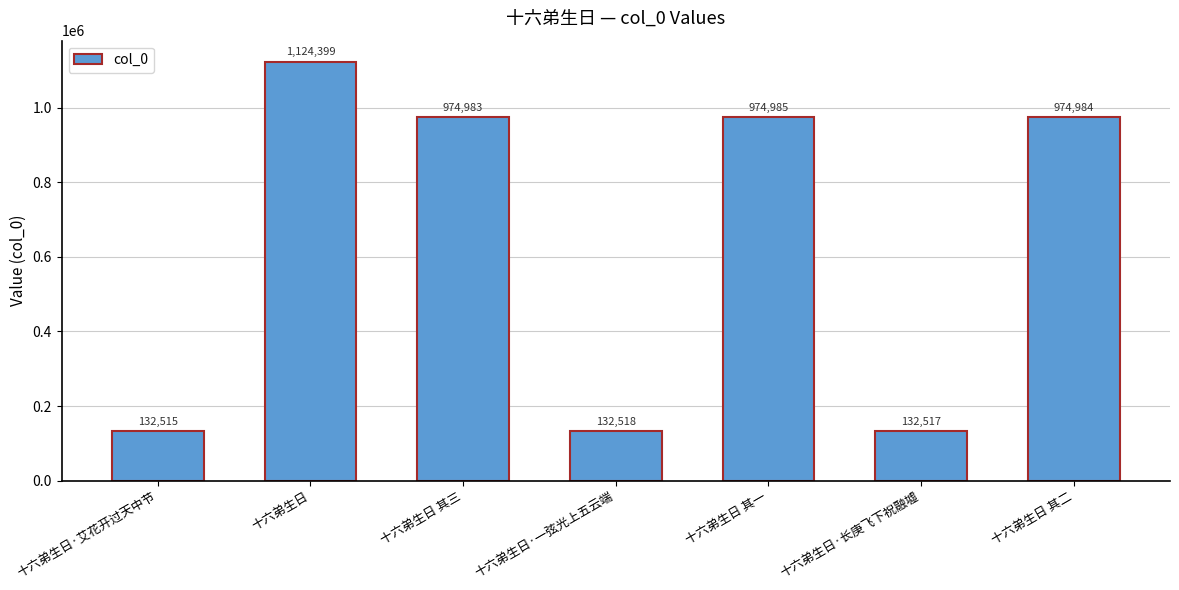

Is it true that the value at 十六弟生日·艾花开过天中节 is 132515?

True